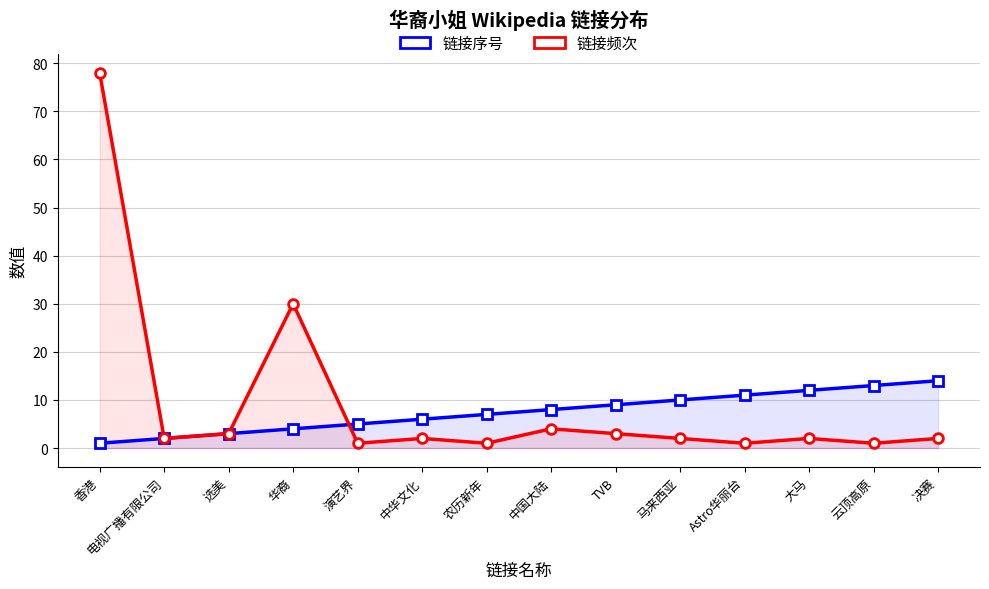

Where does the 链接频次 series first go above 2?

香港